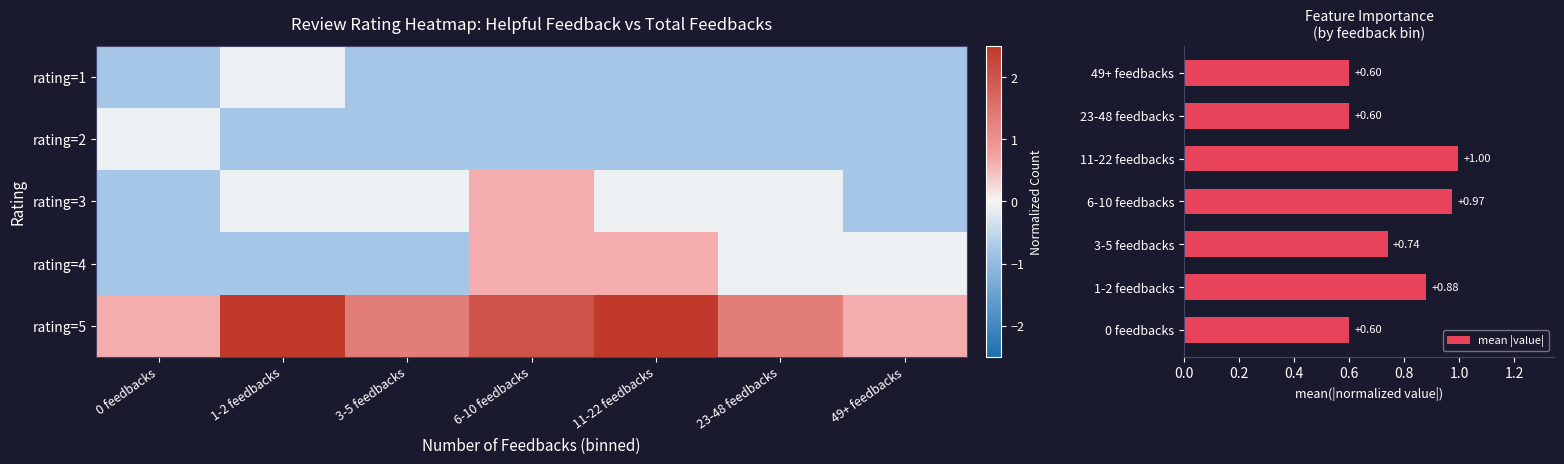

At which category is the sum across all series the highest?

11-22 feedbacks